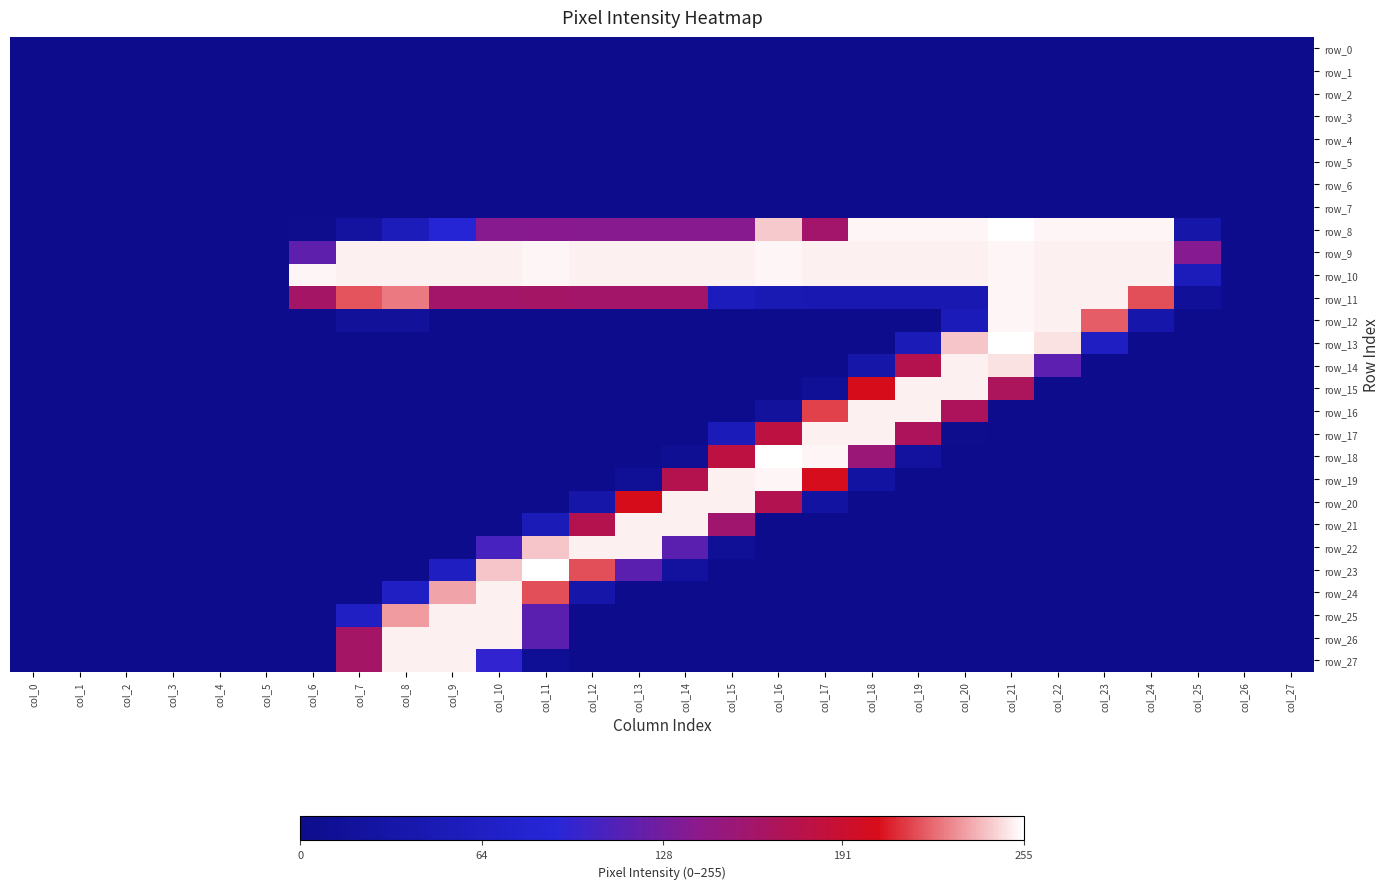

Reading right to left, extract all data points from this chart.

row_0: col_27=0	col_26=0	col_25=0	col_24=0	col_23=0	col_22=0	col_21=0	col_20=0	col_19=0	col_18=0	col_17=0	col_16=0	col_15=0	col_14=0	col_13=0	col_12=0	col_11=0	col_10=0	col_9=0	col_8=0	col_7=0	col_6=0	col_5=0	col_4=0	col_3=0	col_2=0	col_1=0	col_0=0
row_1: col_27=0	col_26=0	col_25=0	col_24=0	col_23=0	col_22=0	col_21=0	col_20=0	col_19=0	col_18=0	col_17=0	col_16=0	col_15=0	col_14=0	col_13=0	col_12=0	col_11=0	col_10=0	col_9=0	col_8=0	col_7=0	col_6=0	col_5=0	col_4=0	col_3=0	col_2=0	col_1=0	col_0=0
row_2: col_27=0	col_26=0	col_25=0	col_24=0	col_23=0	col_22=0	col_21=0	col_20=0	col_19=0	col_18=0	col_17=0	col_16=0	col_15=0	col_14=0	col_13=0	col_12=0	col_11=0	col_10=0	col_9=0	col_8=0	col_7=0	col_6=0	col_5=0	col_4=0	col_3=0	col_2=0	col_1=0	col_0=0
row_3: col_27=0	col_26=0	col_25=0	col_24=0	col_23=0	col_22=0	col_21=0	col_20=0	col_19=0	col_18=0	col_17=0	col_16=0	col_15=0	col_14=0	col_13=0	col_12=0	col_11=0	col_10=0	col_9=0	col_8=0	col_7=0	col_6=0	col_5=0	col_4=0	col_3=0	col_2=0	col_1=0	col_0=0
row_4: col_27=0	col_26=0	col_25=0	col_24=0	col_23=0	col_22=0	col_21=0	col_20=0	col_19=0	col_18=0	col_17=0	col_16=0	col_15=0	col_14=0	col_13=0	col_12=0	col_11=0	col_10=0	col_9=0	col_8=0	col_7=0	col_6=0	col_5=0	col_4=0	col_3=0	col_2=0	col_1=0	col_0=0
row_5: col_27=0	col_26=0	col_25=0	col_24=0	col_23=0	col_22=0	col_21=0	col_20=0	col_19=0	col_18=0	col_17=0	col_16=0	col_15=0	col_14=0	col_13=0	col_12=0	col_11=0	col_10=0	col_9=0	col_8=0	col_7=0	col_6=0	col_5=0	col_4=0	col_3=0	col_2=0	col_1=0	col_0=0
row_6: col_27=0	col_26=0	col_25=0	col_24=0	col_23=0	col_22=0	col_21=0	col_20=0	col_19=0	col_18=0	col_17=0	col_16=0	col_15=0	col_14=0	col_13=0	col_12=0	col_11=0	col_10=0	col_9=0	col_8=0	col_7=0	col_6=0	col_5=0	col_4=0	col_3=0	col_2=0	col_1=0	col_0=0
row_7: col_27=0	col_26=0	col_25=0	col_24=0	col_23=0	col_22=0	col_21=0	col_20=0	col_19=0	col_18=0	col_17=0	col_16=0	col_15=0	col_14=0	col_13=0	col_12=0	col_11=0	col_10=0	col_9=0	col_8=0	col_7=0	col_6=0	col_5=0	col_4=0	col_3=0	col_2=0	col_1=0	col_0=0
row_8: col_27=0	col_26=0	col_25=33	col_24=253	col_23=253	col_22=253	col_21=255	col_20=253	col_19=253	col_18=253	col_17=159	col_16=244	col_15=138	col_14=138	col_13=138	col_12=138	col_11=139	col_10=138	col_9=86	col_8=55	col_7=24	col_6=3	col_5=0	col_4=0	col_3=0	col_2=0	col_1=0	col_0=0
row_9: col_27=0	col_26=0	col_25=137	col_24=252	col_23=252	col_22=252	col_21=253	col_20=252	col_19=252	col_18=252	col_17=252	col_16=253	col_15=252	col_14=252	col_13=252	col_12=252	col_11=253	col_10=252	col_9=252	col_8=252	col_7=252	col_6=118	col_5=0	col_4=0	col_3=0	col_2=0	col_1=0	col_0=0
row_10: col_27=0	col_26=0	col_25=54	col_24=252	col_23=252	col_22=252	col_21=253	col_20=252	col_19=252	col_18=252	col_17=252	col_16=253	col_15=252	col_14=252	col_13=252	col_12=252	col_11=253	col_10=252	col_9=252	col_8=252	col_7=252	col_6=253	col_5=0	col_4=0	col_3=0	col_2=0	col_1=0	col_0=0
row_11: col_27=0	col_26=0	col_25=14	col_24=218	col_23=252	col_22=252	col_21=253	col_20=45	col_19=45	col_18=45	col_17=45	col_16=46	col_15=56	col_14=160	col_13=160	col_12=160	col_11=161	col_10=160	col_9=160	col_8=227	col_7=219	col_6=161	col_5=0	col_4=0	col_3=0	col_2=0	col_1=0	col_0=0
row_12: col_27=0	col_26=0	col_25=0	col_24=35	col_23=221	col_22=252	col_21=253	col_20=53	col_19=0	col_18=0	col_17=0	col_16=0	col_15=0	col_14=0	col_13=0	col_12=0	col_11=0	col_10=0	col_9=0	col_8=16	col_7=15	col_6=0	col_5=0	col_4=0	col_3=0	col_2=0	col_1=0	col_0=0
row_13: col_27=0	col_26=0	col_25=0	col_24=0	col_23=63	col_22=249	col_21=255	col_20=243	col_19=51	col_18=0	col_17=0	col_16=0	col_15=0	col_14=0	col_13=0	col_12=0	col_11=0	col_10=0	col_9=0	col_8=0	col_7=0	col_6=0	col_5=0	col_4=0	col_3=0	col_2=0	col_1=0	col_0=0
row_14: col_27=0	col_26=0	col_25=0	col_24=0	col_23=0	col_22=117	col_21=249	col_20=252	col_19=174	col_18=34	col_17=0	col_16=0	col_15=0	col_14=0	col_13=0	col_12=0	col_11=0	col_10=0	col_9=0	col_8=0	col_7=0	col_6=0	col_5=0	col_4=0	col_3=0	col_2=0	col_1=0	col_0=0
row_15: col_27=0	col_26=0	col_25=0	col_24=0	col_23=0	col_22=0	col_21=167	col_20=252	col_19=252	col_18=203	col_17=13	col_16=0	col_15=0	col_14=0	col_13=0	col_12=0	col_11=0	col_10=0	col_9=0	col_8=0	col_7=0	col_6=0	col_5=0	col_4=0	col_3=0	col_2=0	col_1=0	col_0=0
row_16: col_27=0	col_26=0	col_25=0	col_24=0	col_23=0	col_22=0	col_21=0	col_20=168	col_19=252	col_18=252	col_17=215	col_16=19	col_15=0	col_14=0	col_13=0	col_12=0	col_11=0	col_10=0	col_9=0	col_8=0	col_7=0	col_6=0	col_5=0	col_4=0	col_3=0	col_2=0	col_1=0	col_0=0
row_17: col_27=0	col_26=0	col_25=0	col_24=0	col_23=0	col_22=0	col_21=0	col_20=2	col_19=168	col_18=252	col_17=252	col_16=181	col_15=53	col_14=0	col_13=0	col_12=0	col_11=0	col_10=0	col_9=0	col_8=0	col_7=0	col_6=0	col_5=0	col_4=0	col_3=0	col_2=0	col_1=0	col_0=0
row_18: col_27=0	col_26=0	col_25=0	col_24=0	col_23=0	col_22=0	col_21=0	col_20=0	col_19=21	col_18=152	col_17=253	col_16=255	col_15=181	col_14=9	col_13=0	col_12=0	col_11=0	col_10=0	col_9=0	col_8=0	col_7=0	col_6=0	col_5=0	col_4=0	col_3=0	col_2=0	col_1=0	col_0=0
row_19: col_27=0	col_26=0	col_25=0	col_24=0	col_23=0	col_22=0	col_21=0	col_20=0	col_19=0	col_18=25	col_17=202	col_16=253	col_15=252	col_14=174	col_13=13	col_12=0	col_11=0	col_10=0	col_9=0	col_8=0	col_7=0	col_6=0	col_5=0	col_4=0	col_3=0	col_2=0	col_1=0	col_0=0
row_20: col_27=0	col_26=0	col_25=0	col_24=0	col_23=0	col_22=0	col_21=0	col_20=0	col_19=0	col_18=0	col_17=25	col_16=173	col_15=252	col_14=252	col_13=203	col_12=34	col_11=0	col_10=0	col_9=0	col_8=0	col_7=0	col_6=0	col_5=0	col_4=0	col_3=0	col_2=0	col_1=0	col_0=0
row_21: col_27=0	col_26=0	col_25=0	col_24=0	col_23=0	col_22=0	col_21=0	col_20=0	col_19=0	col_18=0	col_17=0	col_16=0	col_15=157	col_14=252	col_13=252	col_12=174	col_11=51	col_10=0	col_9=0	col_8=0	col_7=0	col_6=0	col_5=0	col_4=0	col_3=0	col_2=0	col_1=0	col_0=0
row_22: col_27=0	col_26=0	col_25=0	col_24=0	col_23=0	col_22=0	col_21=0	col_20=0	col_19=0	col_18=0	col_17=0	col_16=0	col_15=12	col_14=116	col_13=252	col_12=252	col_11=243	col_10=106	col_9=0	col_8=0	col_7=0	col_6=0	col_5=0	col_4=0	col_3=0	col_2=0	col_1=0	col_0=0
row_23: col_27=0	col_26=0	col_25=0	col_24=0	col_23=0	col_22=0	col_21=0	col_20=0	col_19=0	col_18=0	col_17=0	col_16=0	col_15=0	col_14=21	col_13=116	col_12=218	col_11=255	col_10=243	col_9=62	col_8=0	col_7=0	col_6=0	col_5=0	col_4=0	col_3=0	col_2=0	col_1=0	col_0=0
row_24: col_27=0	col_26=0	col_25=0	col_24=0	col_23=0	col_22=0	col_21=0	col_20=0	col_19=0	col_18=0	col_17=0	col_16=0	col_15=0	col_14=0	col_13=0	col_12=33	col_11=218	col_10=252	col_9=236	col_8=66	col_7=0	col_6=0	col_5=0	col_4=0	col_3=0	col_2=0	col_1=0	col_0=0
row_25: col_27=0	col_26=0	col_25=0	col_24=0	col_23=0	col_22=0	col_21=0	col_20=0	col_19=0	col_18=0	col_17=0	col_16=0	col_15=0	col_14=0	col_13=0	col_12=0	col_11=116	col_10=252	col_9=252	col_8=234	col_7=66	col_6=0	col_5=0	col_4=0	col_3=0	col_2=0	col_1=0	col_0=0
row_26: col_27=0	col_26=0	col_25=0	col_24=0	col_23=0	col_22=0	col_21=0	col_20=0	col_19=0	col_18=0	col_17=0	col_16=0	col_15=0	col_14=0	col_13=0	col_12=0	col_11=116	col_10=252	col_9=252	col_8=252	col_7=161	col_6=0	col_5=0	col_4=0	col_3=0	col_2=0	col_1=0	col_0=0
row_27: col_27=0	col_26=0	col_25=0	col_24=0	col_23=0	col_22=0	col_21=0	col_20=0	col_19=0	col_18=0	col_17=0	col_16=0	col_15=0	col_14=0	col_13=0	col_12=0	col_11=11	col_10=95	col_9=252	col_8=252	col_7=161	col_6=0	col_5=0	col_4=0	col_3=0	col_2=0	col_1=0	col_0=0